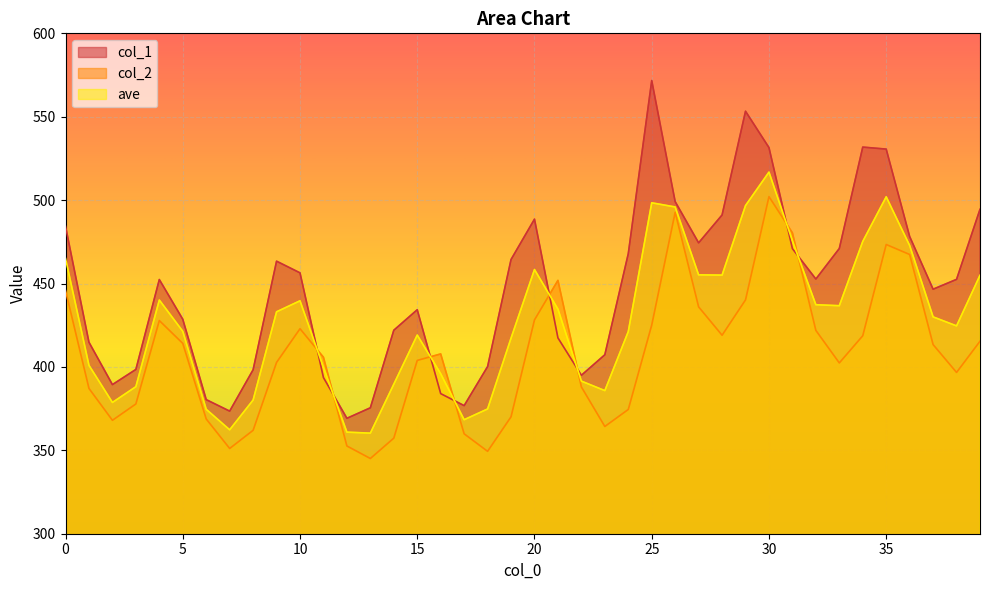

What is the minimum value for col_1?

369.2